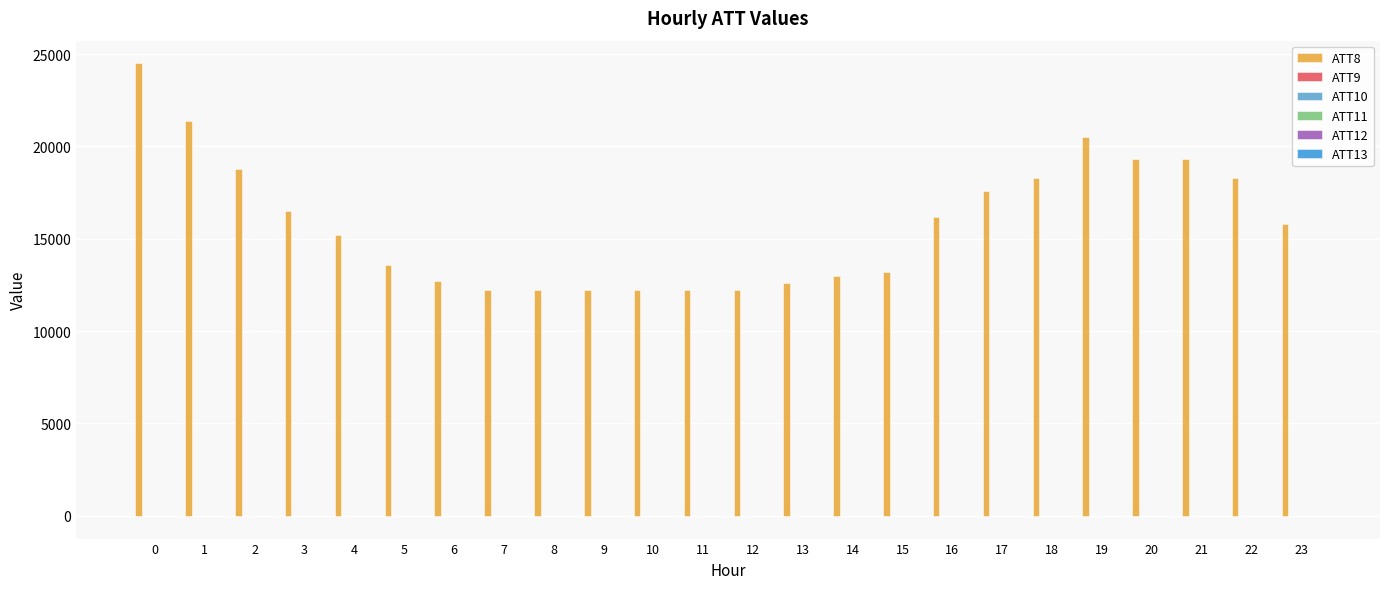

Which series has the largest total across all categories?

ATT8